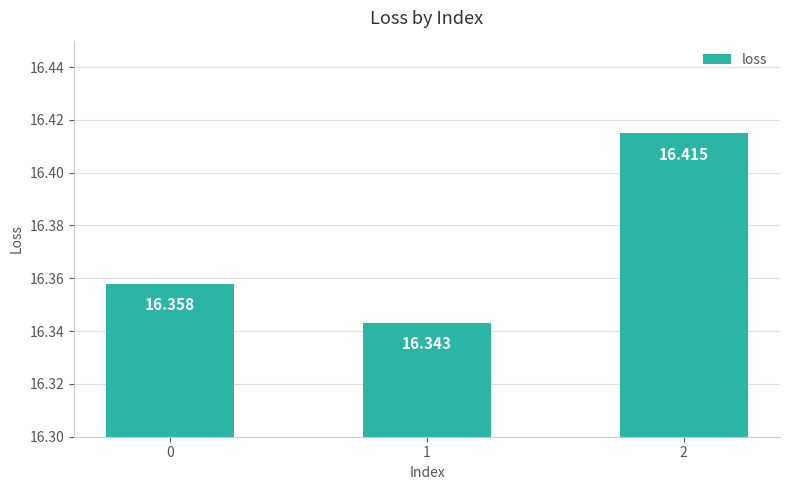

At which category does the chart reach its minimum across all series?

1